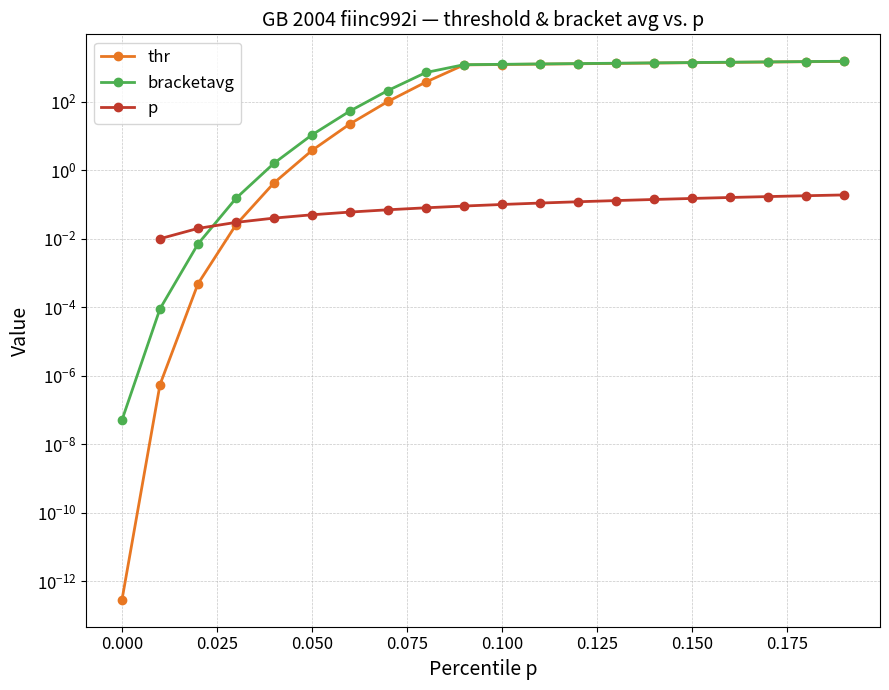

The bracketavg series shows 0.0 at 0.03. True or false?

False